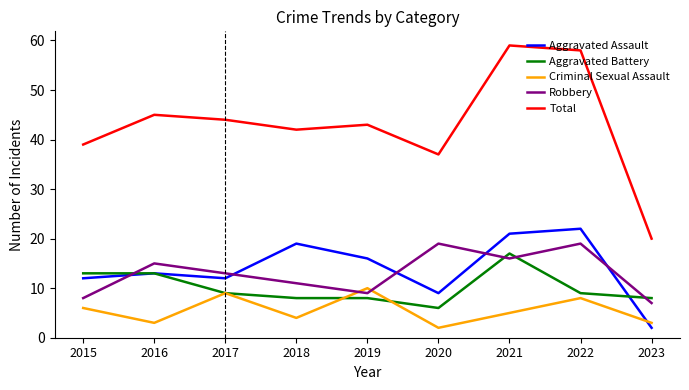

True or false: Aggravated Assault has more than 1 interior local peaks.

True